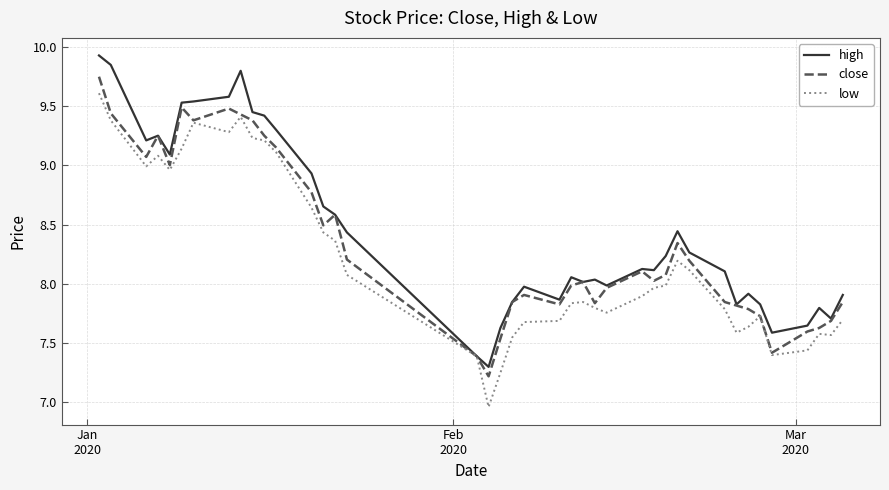

How many lines are shown in the chart?

3